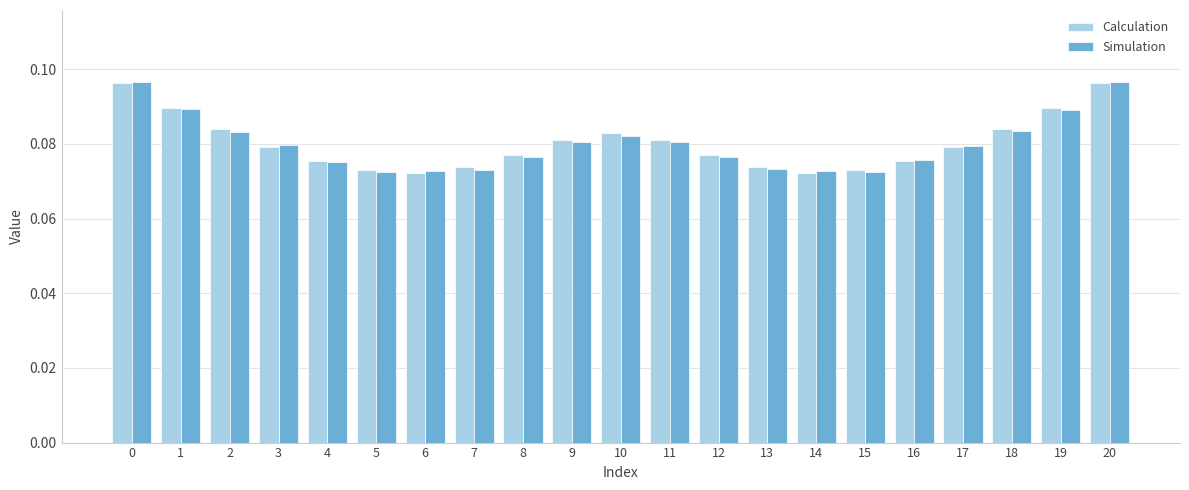

How many Calculation values are between 0 and 1?

21